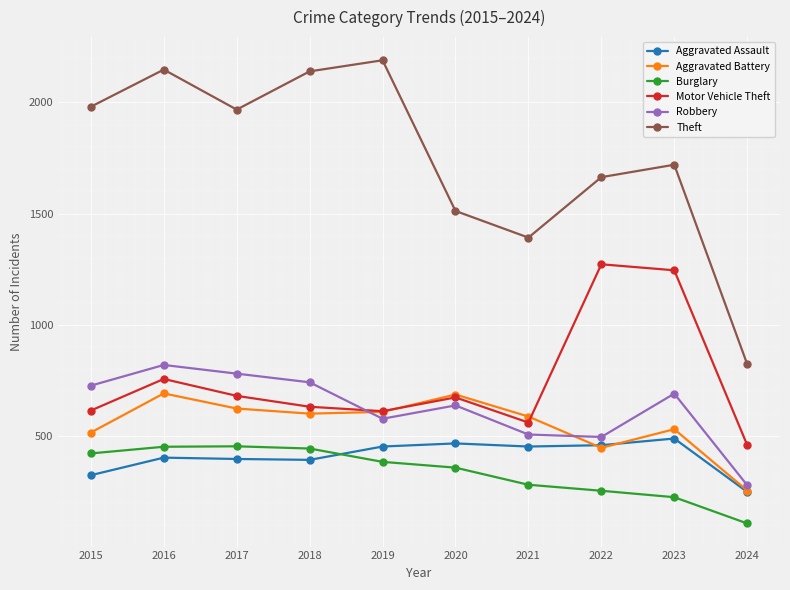

In Robbery, how many points are higher than both neighbors (excluding endpoints)?

3